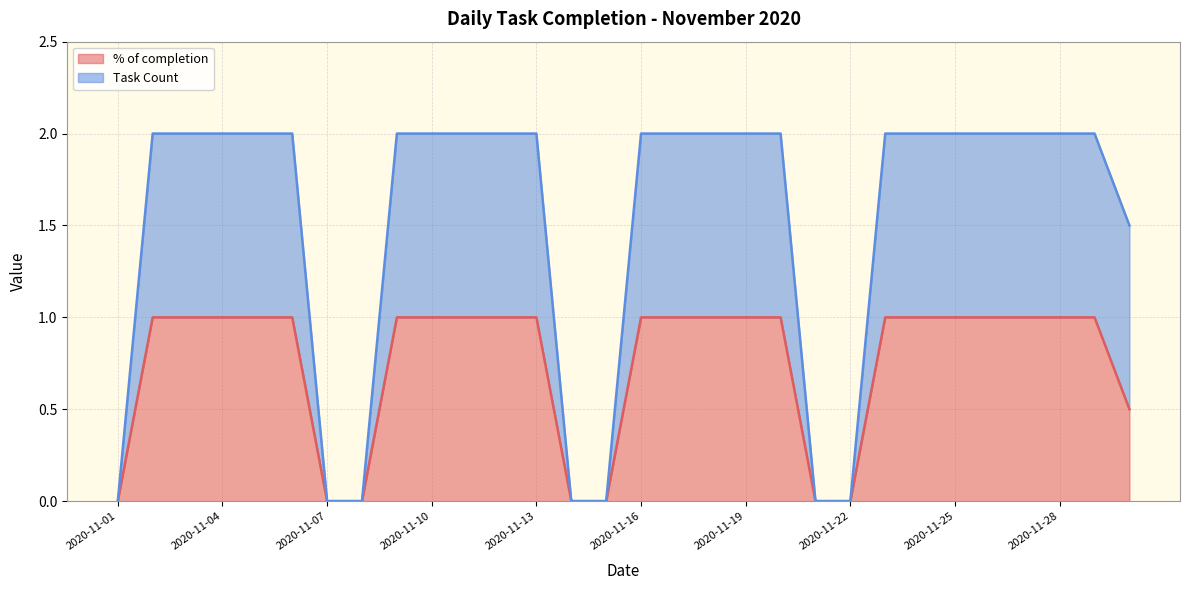

Reading right to left, extract all data points from this chart.

% of completion: 2020-11-30=0.5	2020-11-29=1.0	2020-11-28=1.0	2020-11-27=1.0	2020-11-26=1.0	2020-11-25=1.0	2020-11-24=1.0	2020-11-23=1.0	2020-11-22=0.0	2020-11-21=0.0	2020-11-20=1.0	2020-11-19=1.0	2020-11-18=1.0	2020-11-17=1.0	2020-11-16=1.0	2020-11-15=0.0	2020-11-14=0.0	2020-11-13=1.0	2020-11-12=1.0	2020-11-11=1.0	2020-11-10=1.0	2020-11-09=1.0	2020-11-08=0.0	2020-11-07=0.0	2020-11-06=1.0	2020-11-05=1.0	2020-11-04=1.0	2020-11-03=1.0	2020-11-02=1.0	2020-11-01=0.0
Task Count: 2020-11-30=1.5	2020-11-29=2.0	2020-11-28=2.0	2020-11-27=2.0	2020-11-26=2.0	2020-11-25=2.0	2020-11-24=2.0	2020-11-23=2.0	2020-11-22=0.0	2020-11-21=0.0	2020-11-20=2.0	2020-11-19=2.0	2020-11-18=2.0	2020-11-17=2.0	2020-11-16=2.0	2020-11-15=0.0	2020-11-14=0.0	2020-11-13=2.0	2020-11-12=2.0	2020-11-11=2.0	2020-11-10=2.0	2020-11-09=2.0	2020-11-08=0.0	2020-11-07=0.0	2020-11-06=2.0	2020-11-05=2.0	2020-11-04=2.0	2020-11-03=2.0	2020-11-02=2.0	2020-11-01=0.0